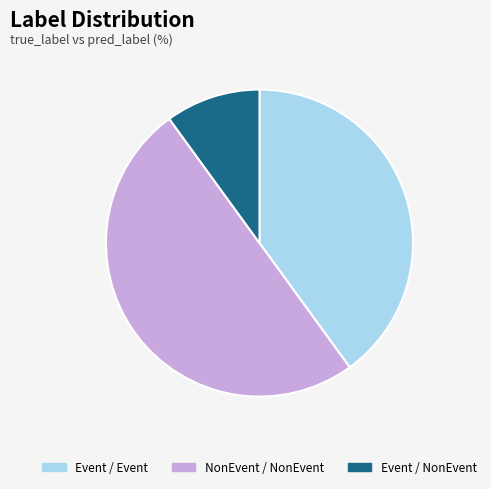

Which has a higher value, Event / Event or NonEvent / NonEvent?

NonEvent / NonEvent